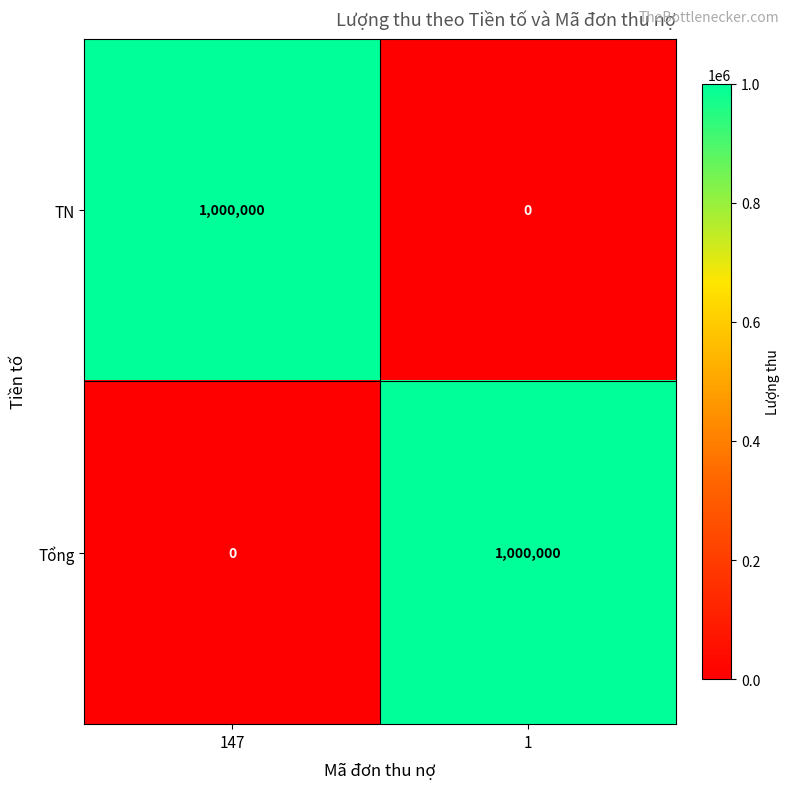

How many distinct data groups are displayed?

2